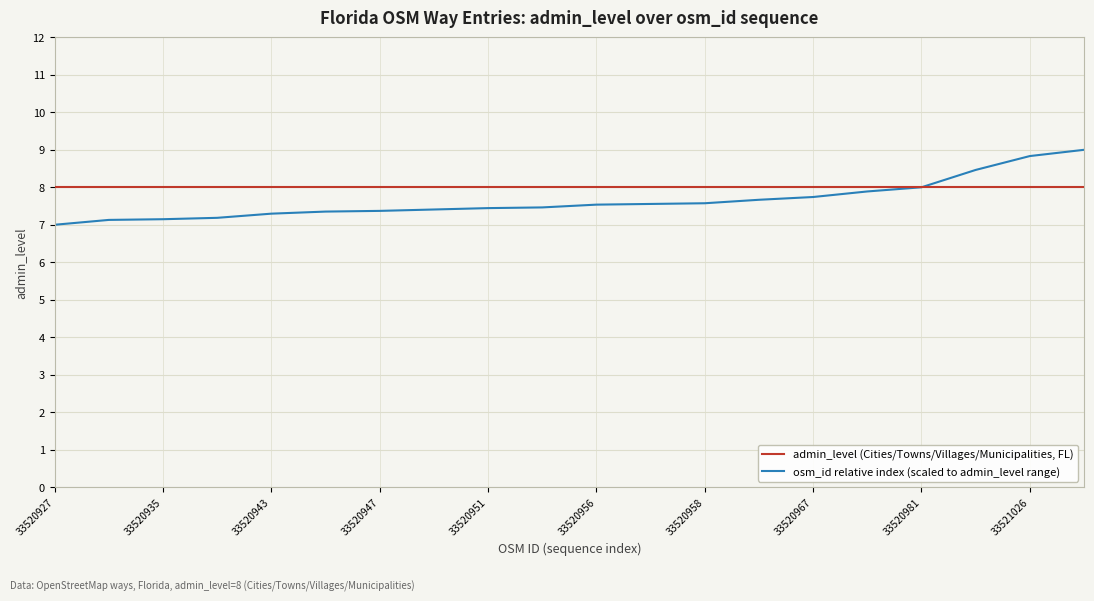

What is the maximum value for osm_id relative index (scaled to admin_level range)?

9.0